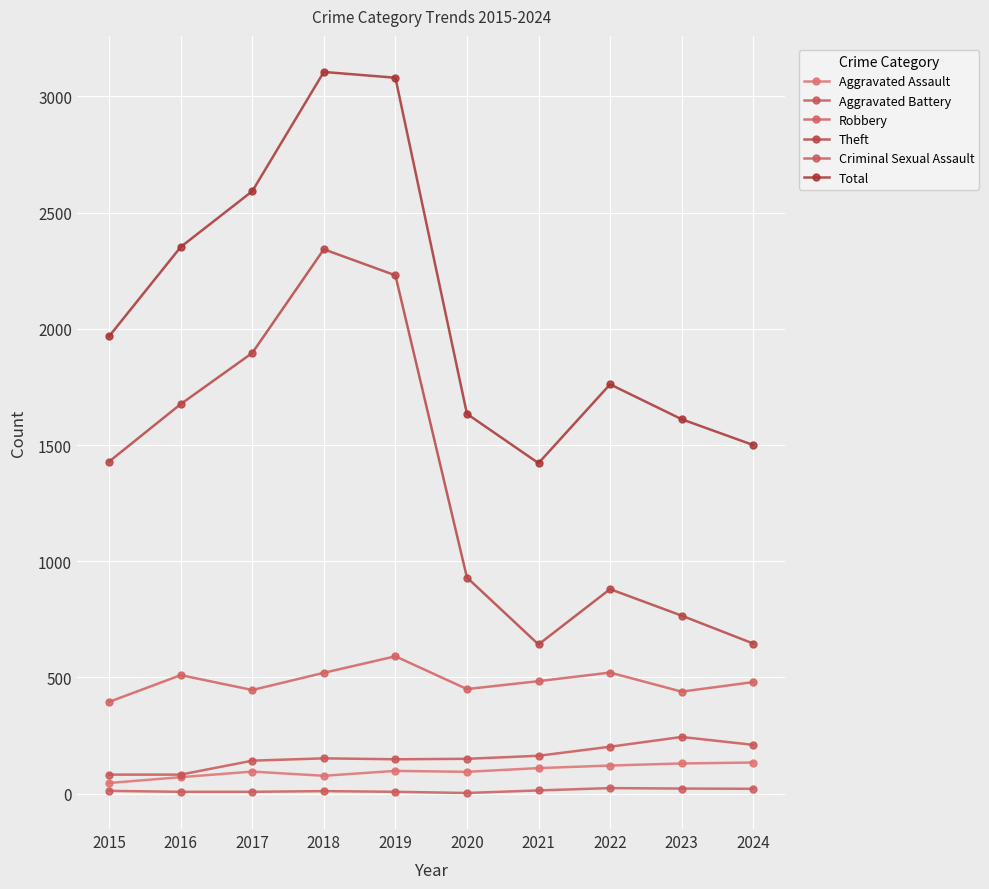

Does the chart have visible grid lines?

Yes